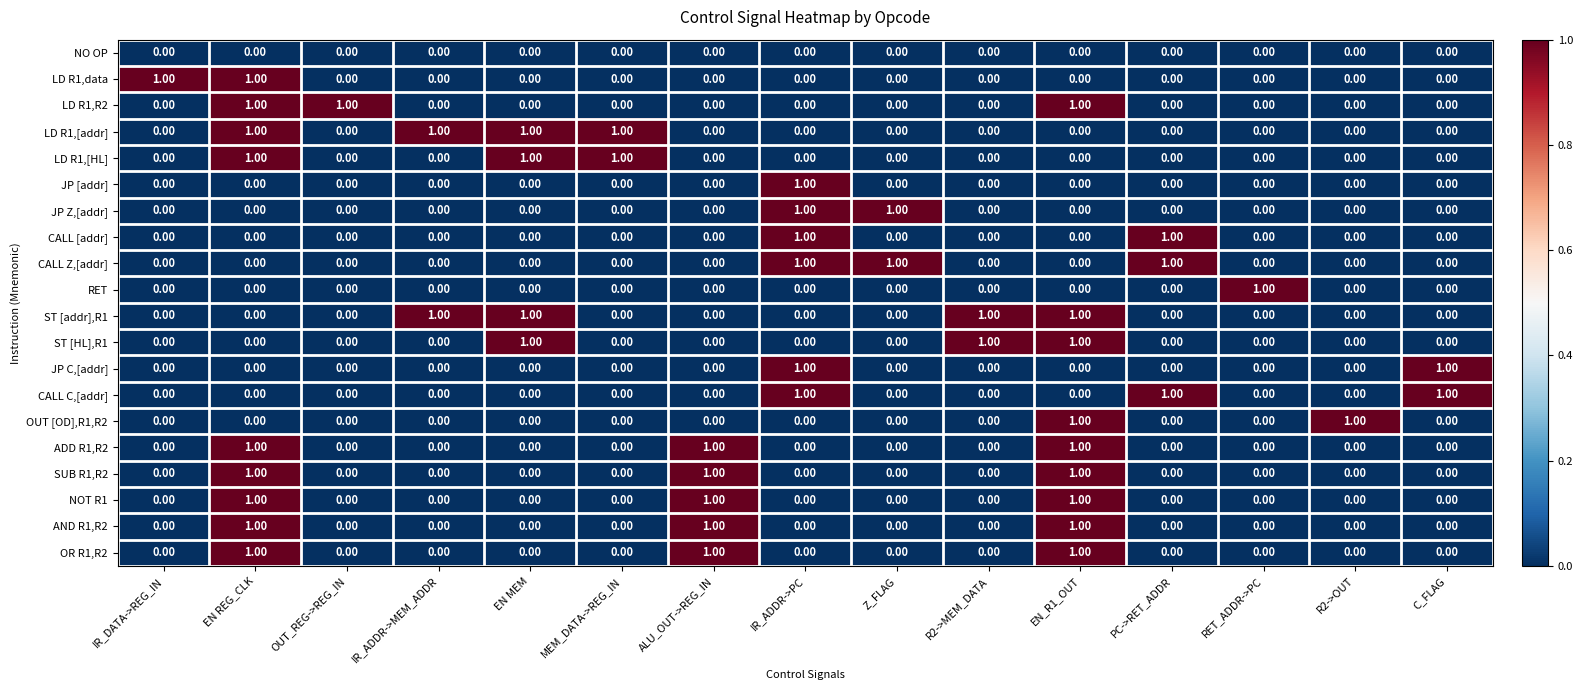

What is the sum of all LD R1,[HL] values?

3